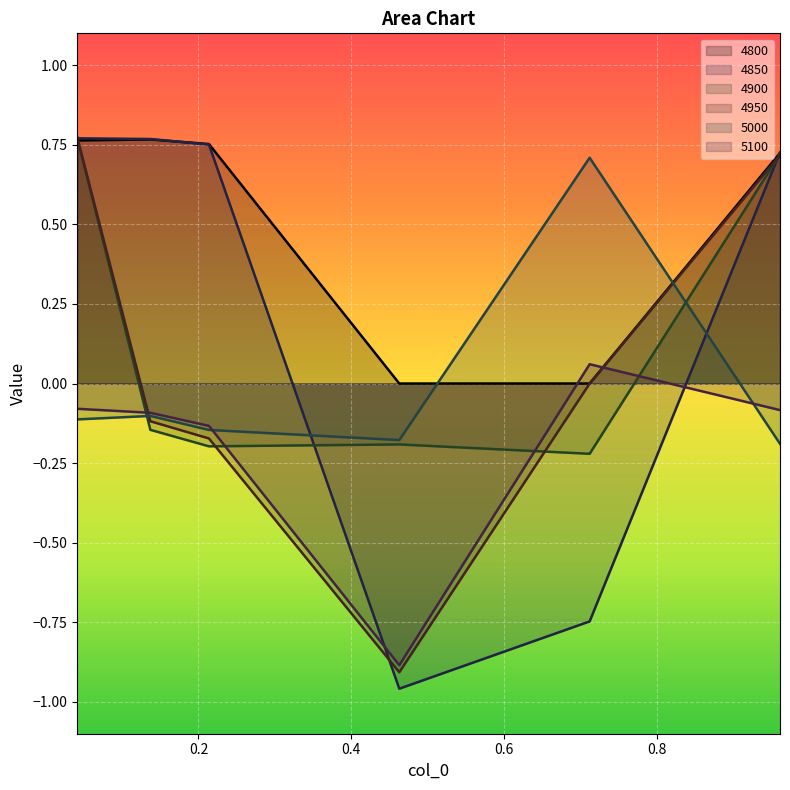

What is the label of the 5th point from the left?

0.7123287671232876